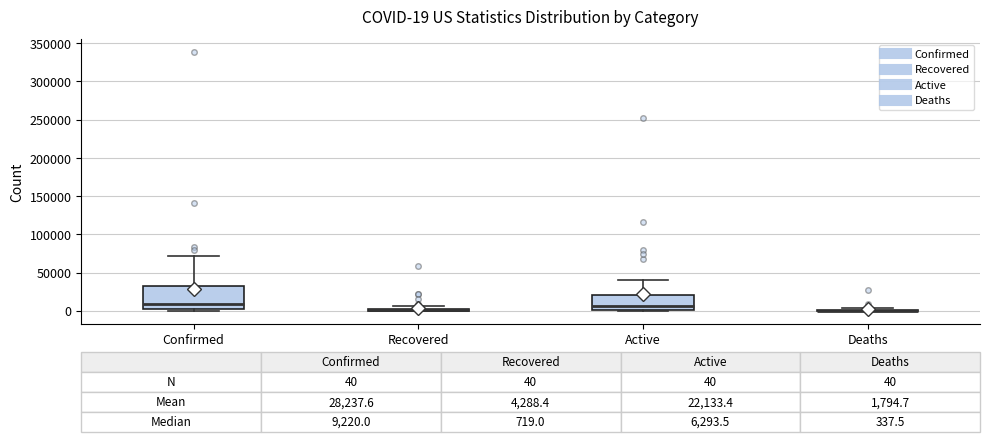

Which box is the tallest, from its lower edge to its upper edge?

Confirmed